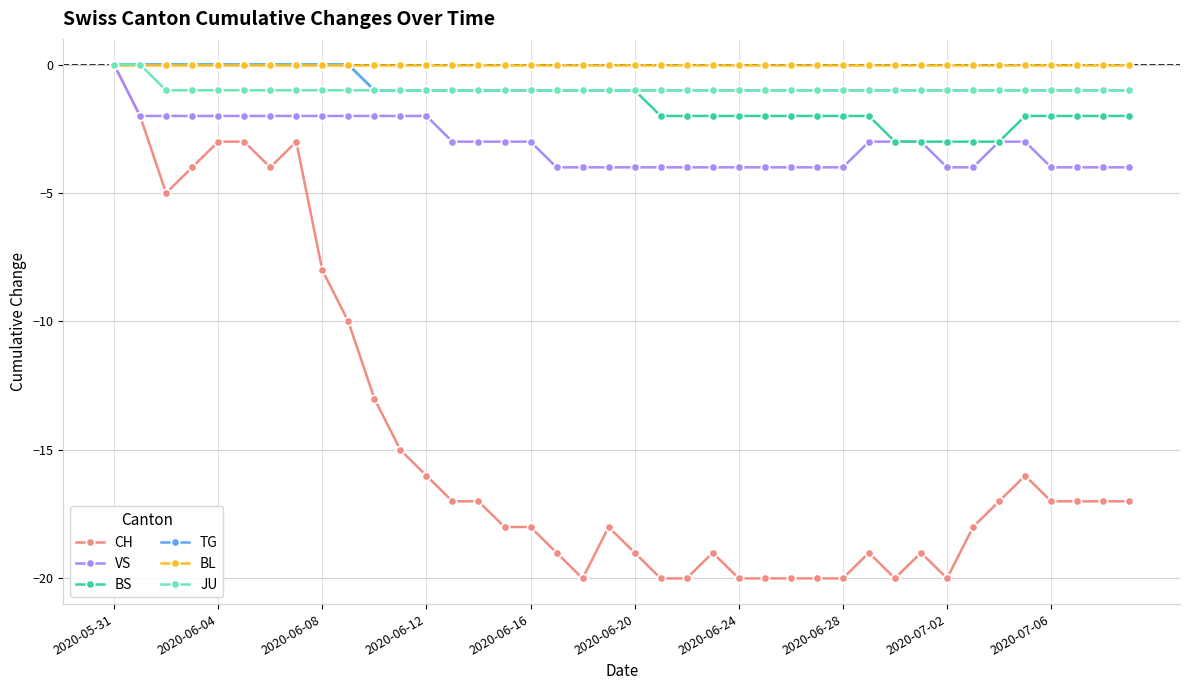

Which series has the largest total across all categories?

BL